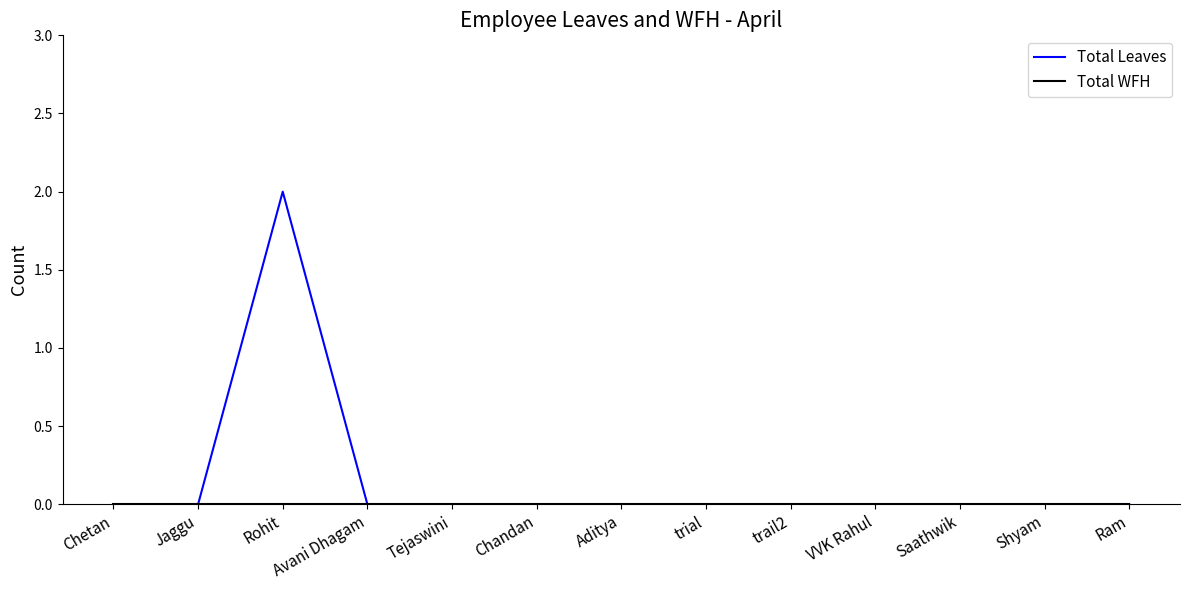

Which series has the largest range (max minus min)?

Total Leaves